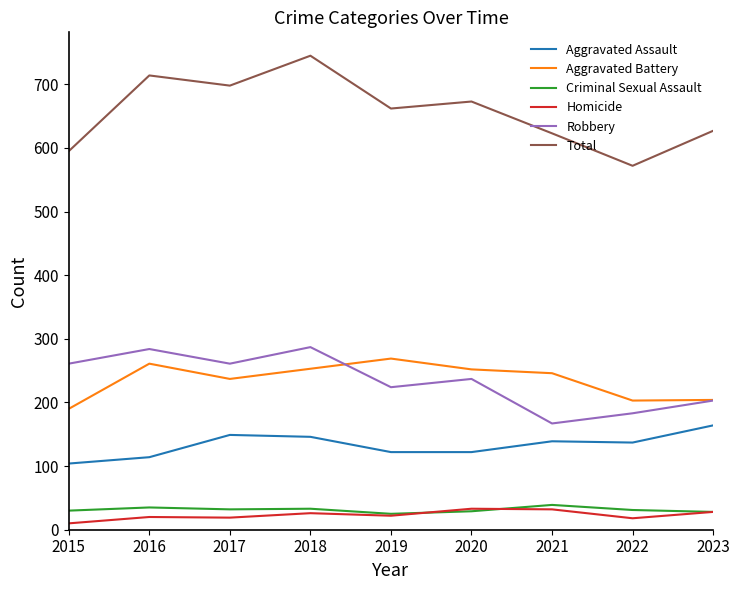

Which series has the largest total across all categories?

Total